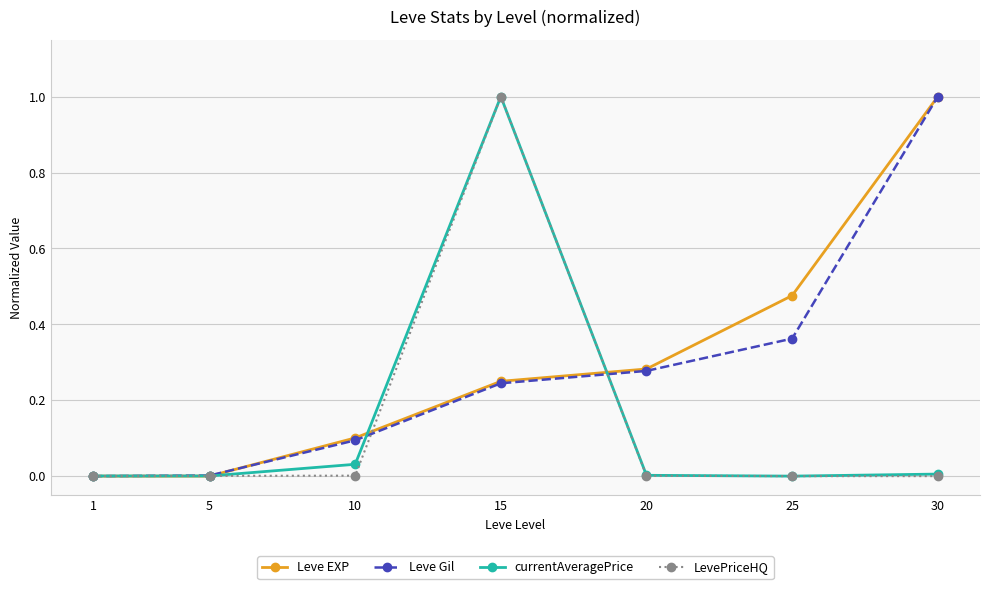

True or false: Leve EXP has more than 2 interior local peaks.

False